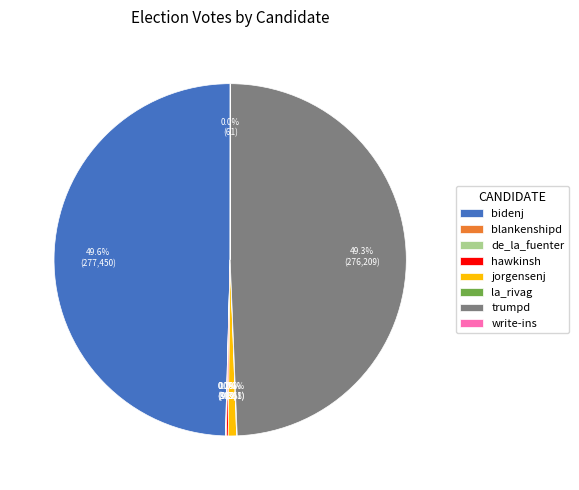

Does trumpd represent more than half of the total?

No